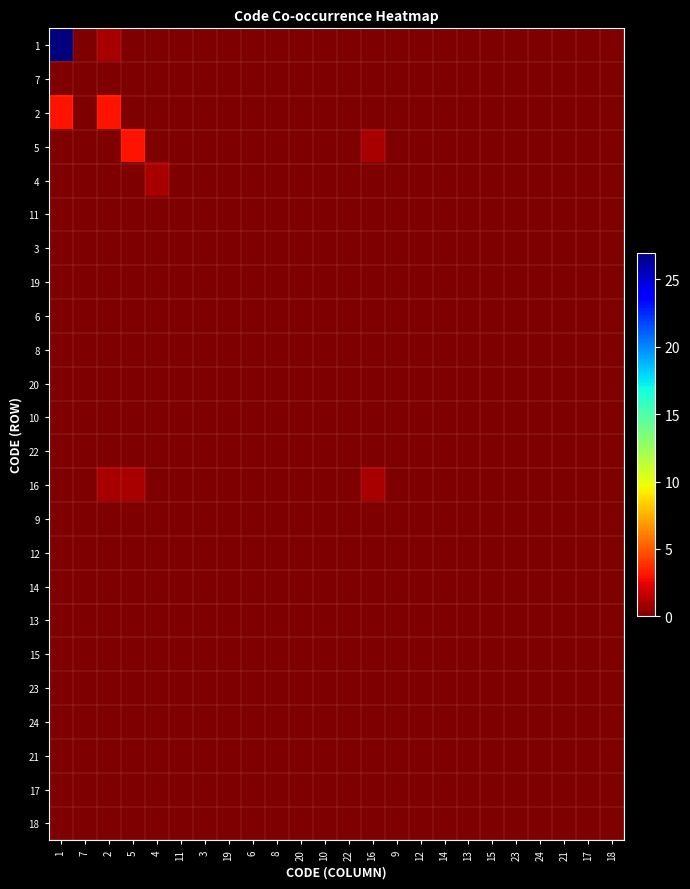

Which series has the widest spread of values?

1